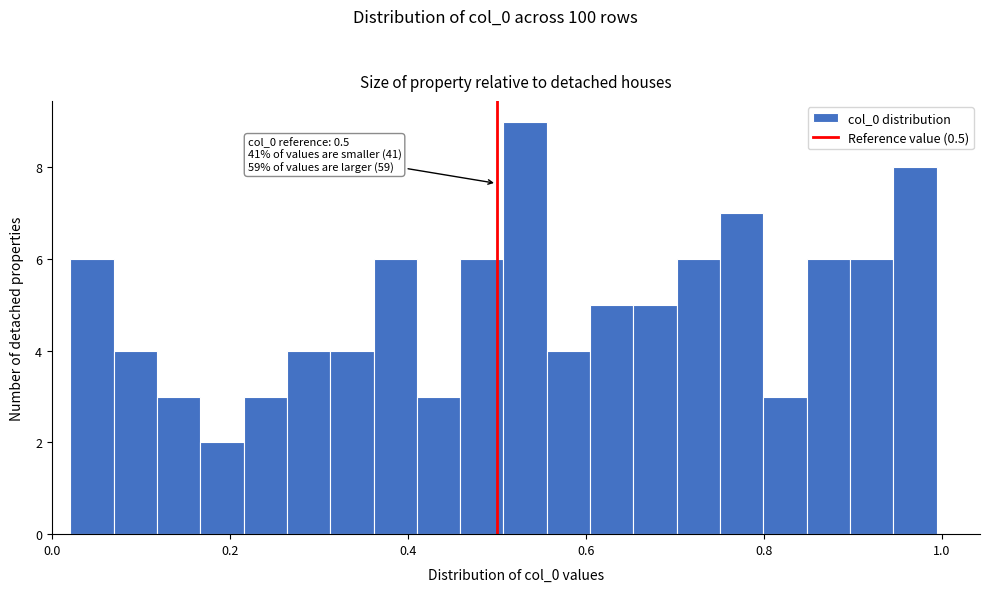

Around what value on the x-axis is the tallest bar? Give the approximate position of its centre, as read against the axis.

0.54